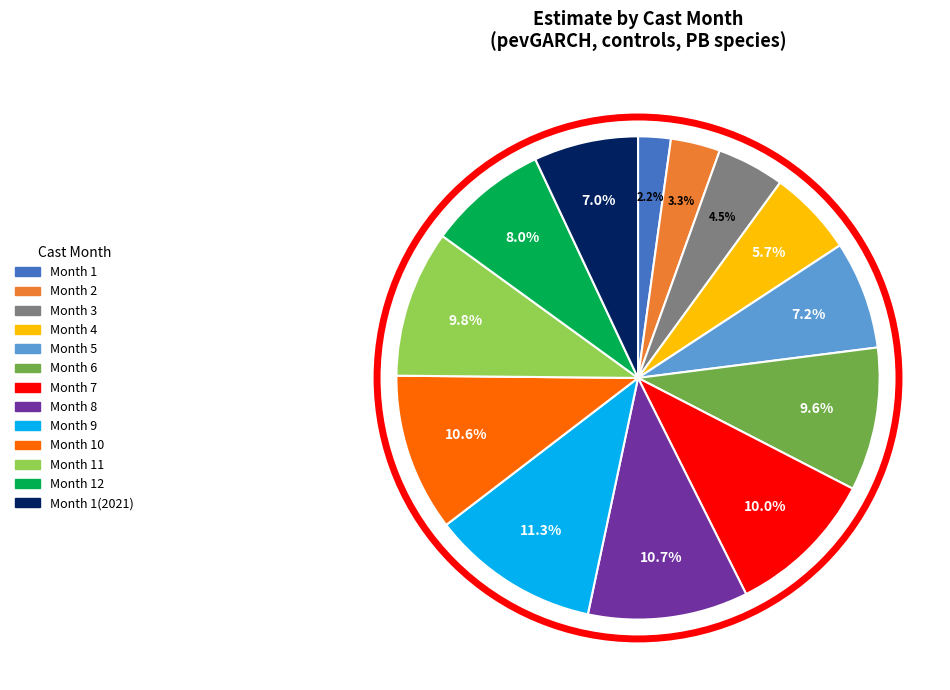

Is there a majority slice in this chart?

No